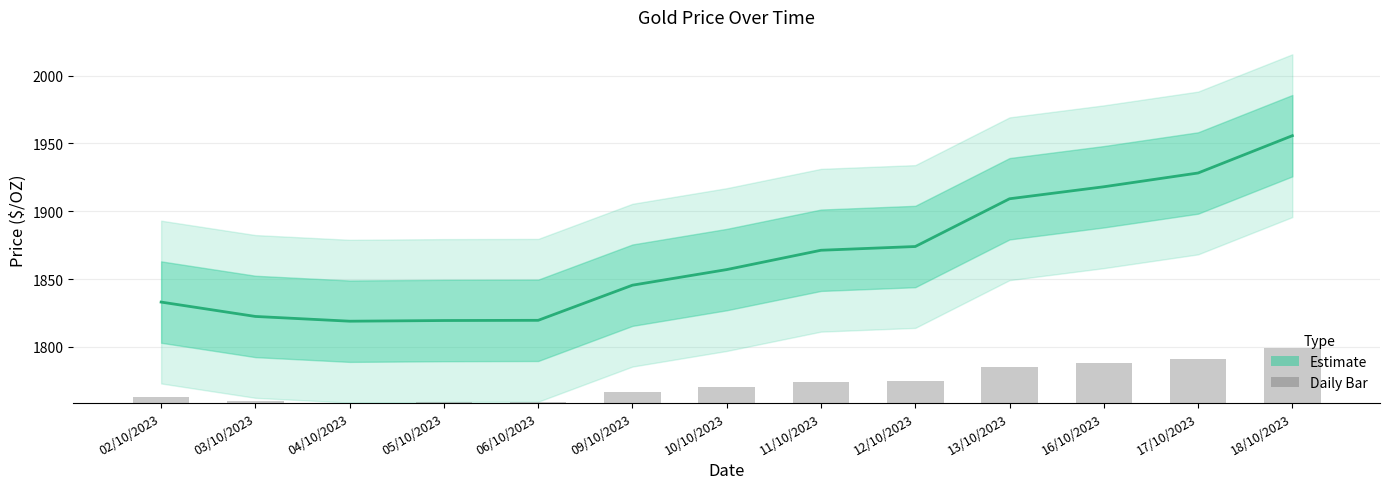

The value at 18/10/2023 is 40.0. True or false?

True